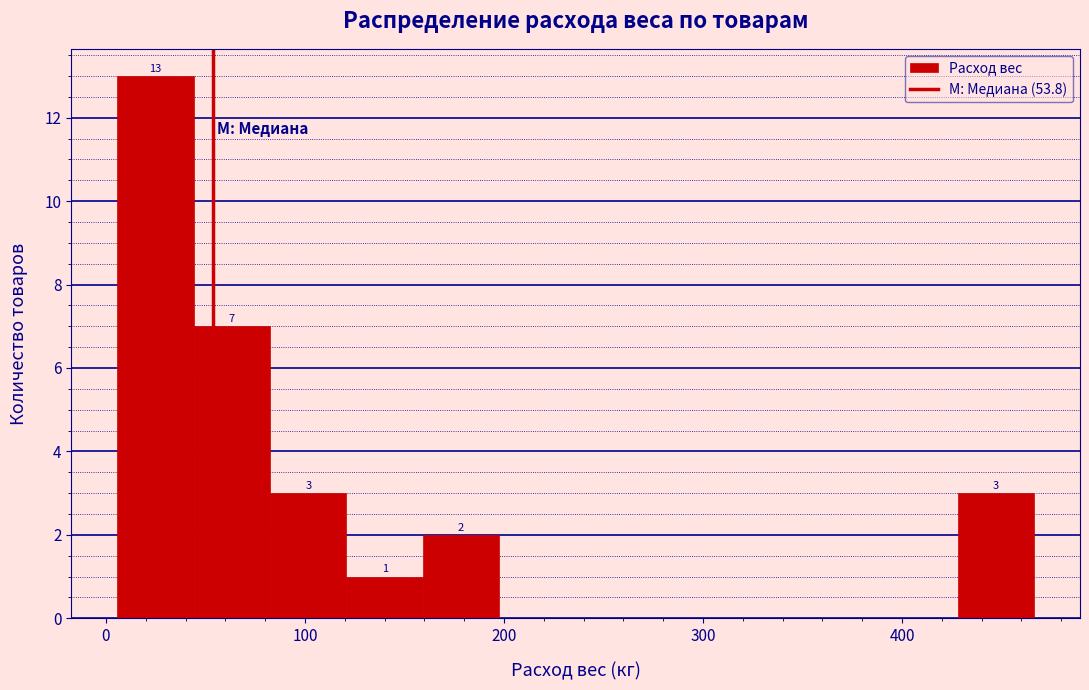

Read against the x-axis, roughly where is the centre of the tallest bar?

20